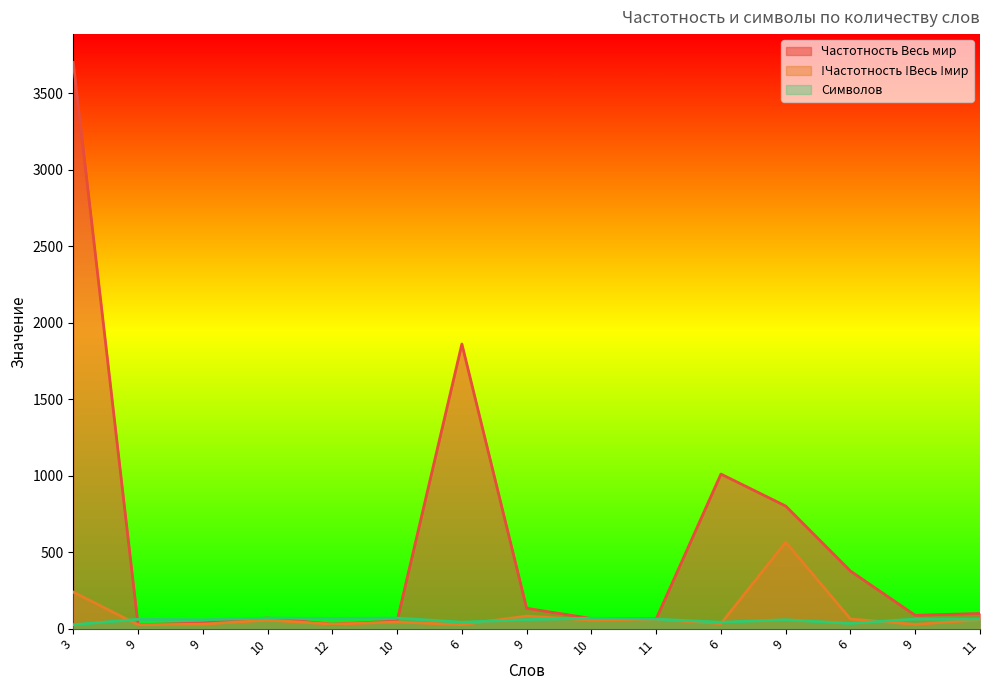

What is the approximate value of Частотность Весь мир at 9?

87